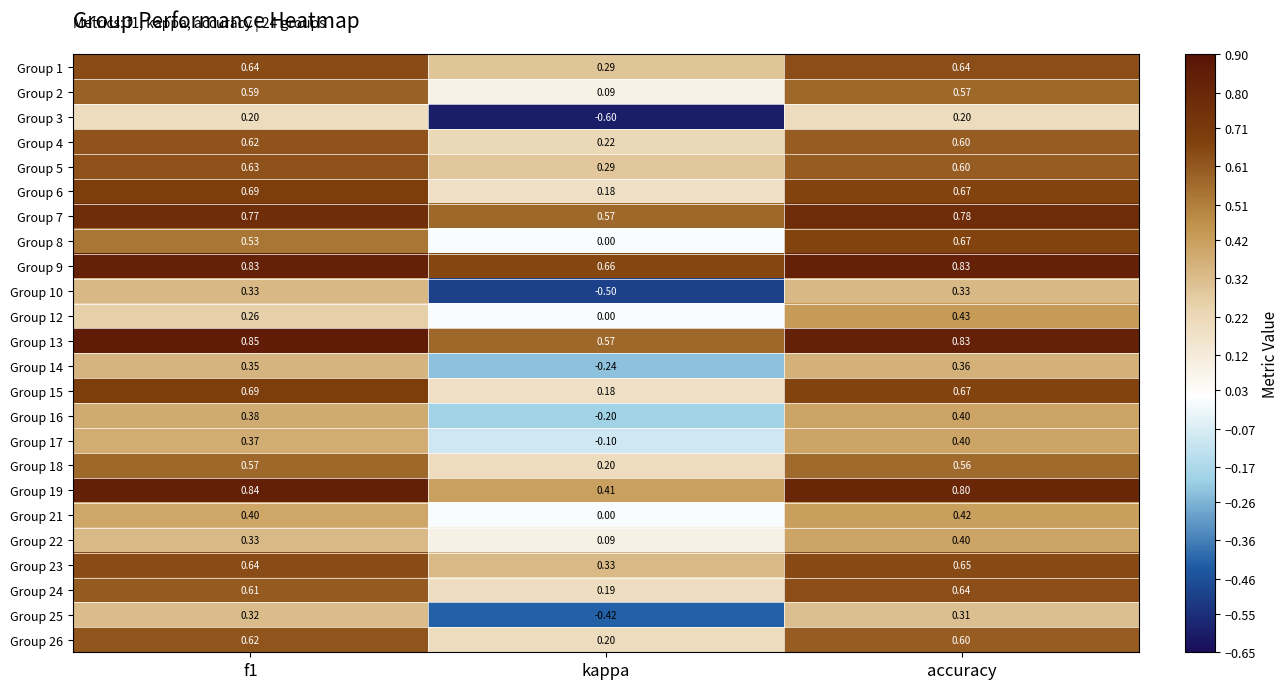

What is the total value across all series at kappa?

2.4